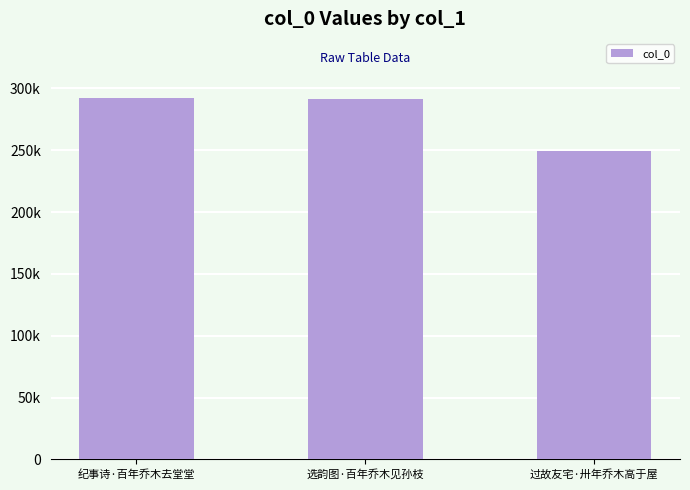

Does the chart contain any negative values?

No